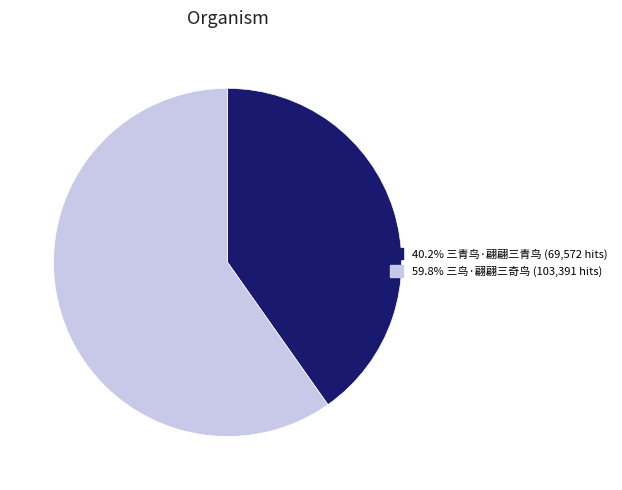

Does any single category account for the majority?

Yes